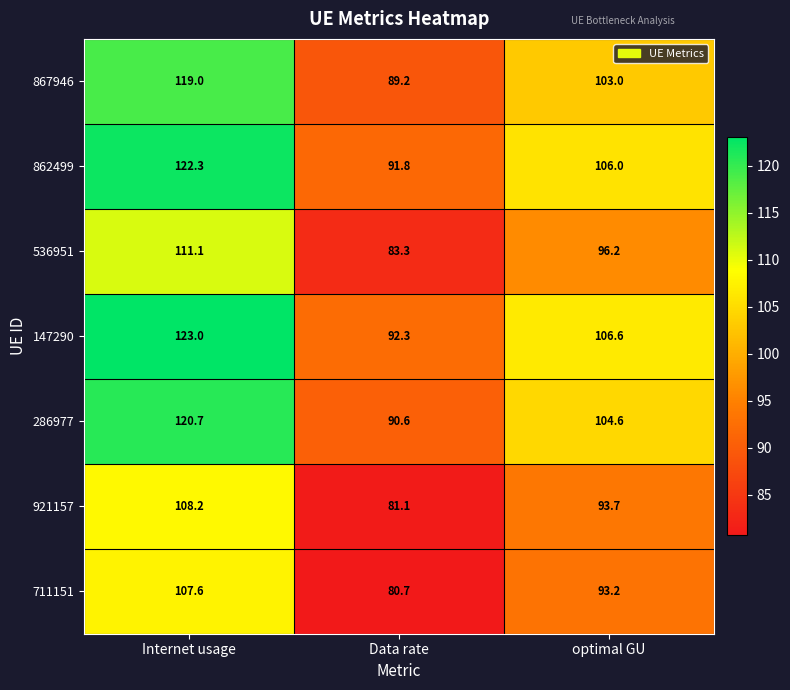

What is the average value of the 286977 series?

105.3